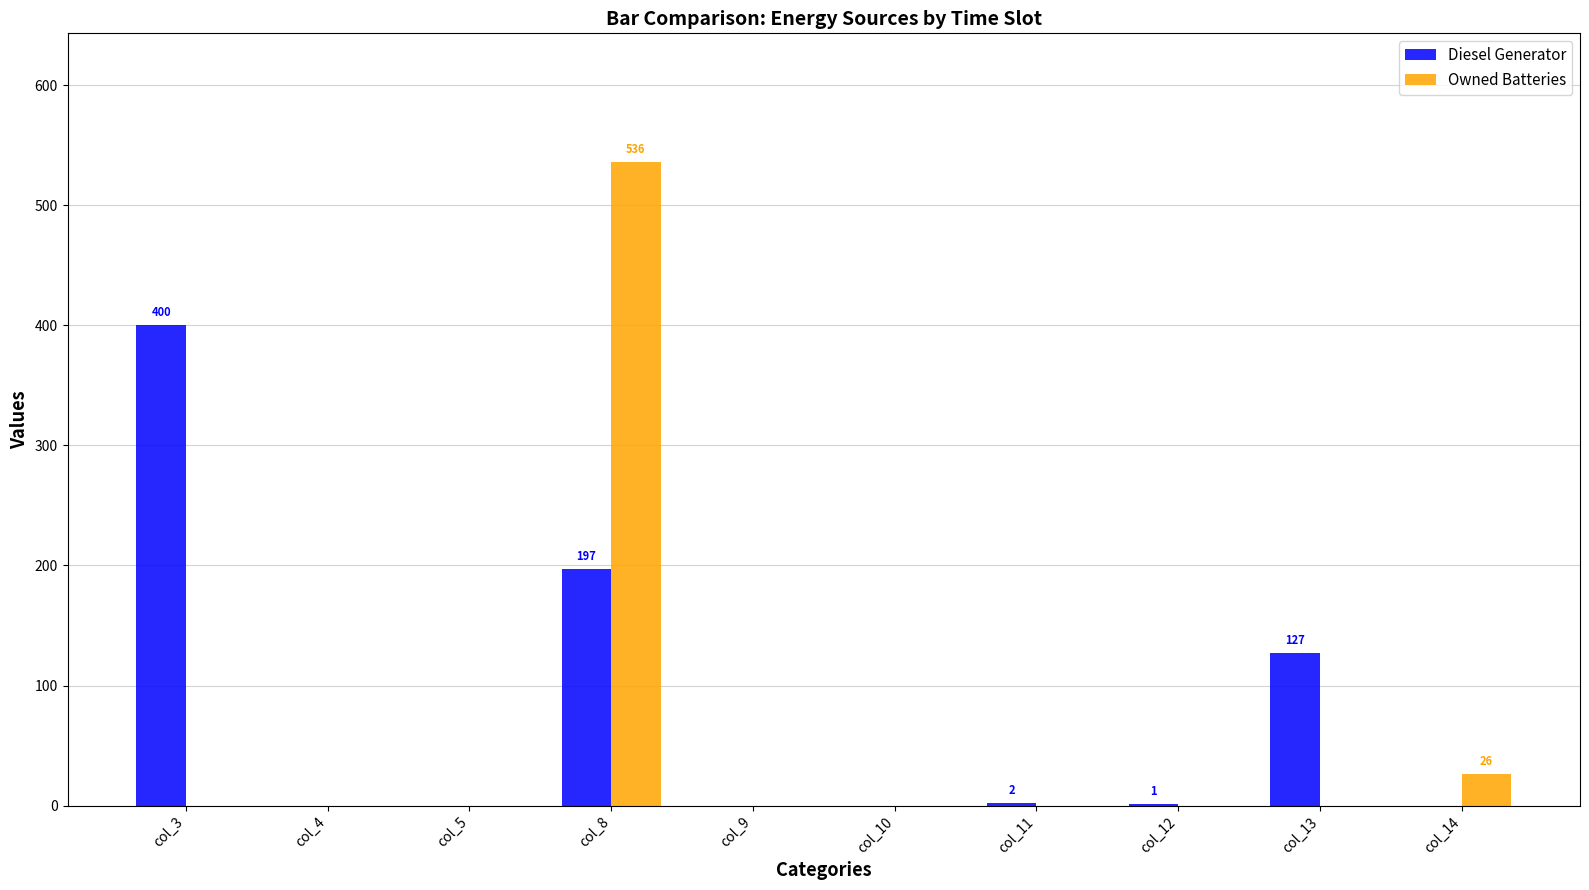

At which category does the chart reach its peak across all series?

col_8